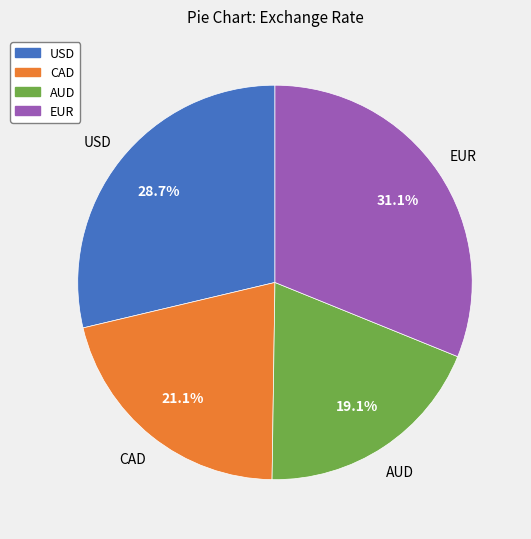

To the nearest percent, what portion does EUR represent?

31%